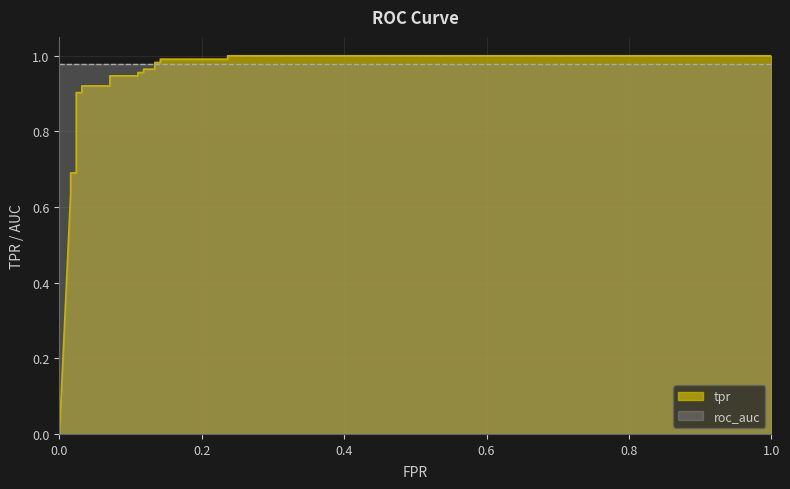

How many lines are shown in the chart?

1